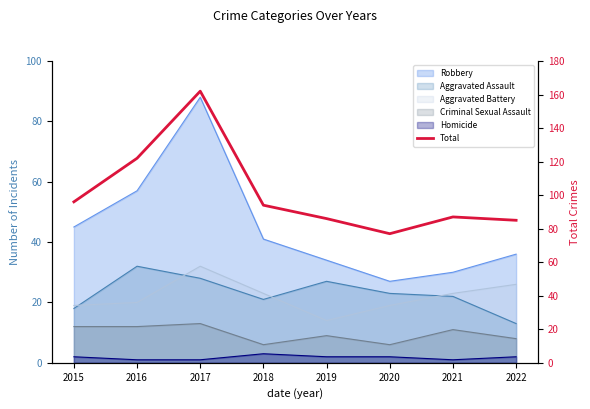

At which category does the data reach its first local peak?

2017